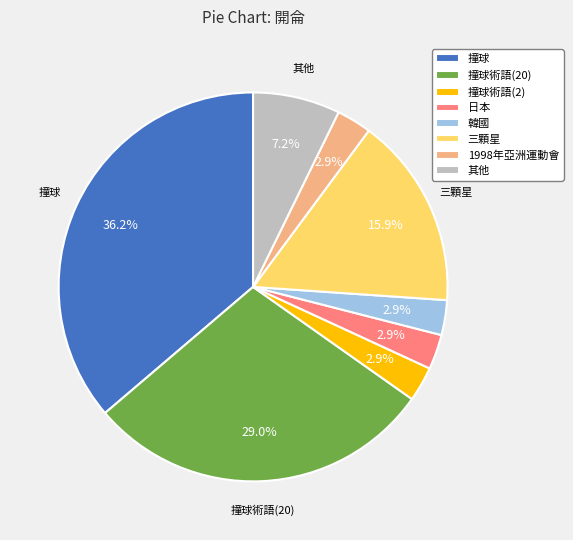

What percentage do 三顆星 and 撞球 together represent?

52.2%